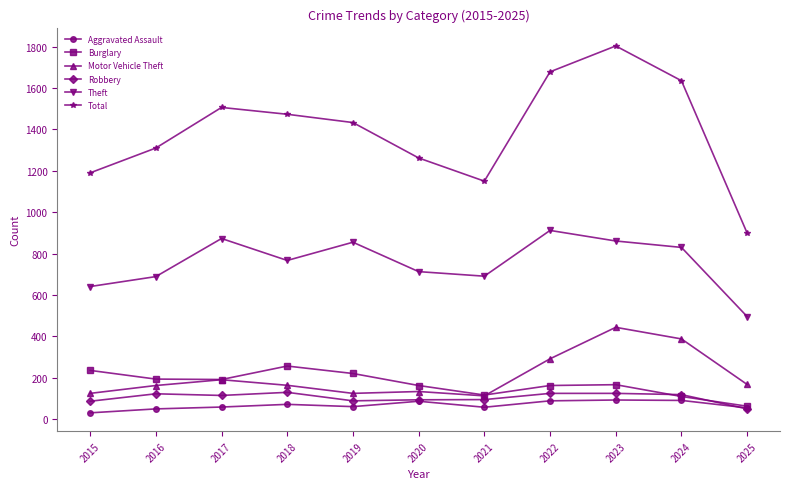

At which category does Theft reach its first local valley?

2018